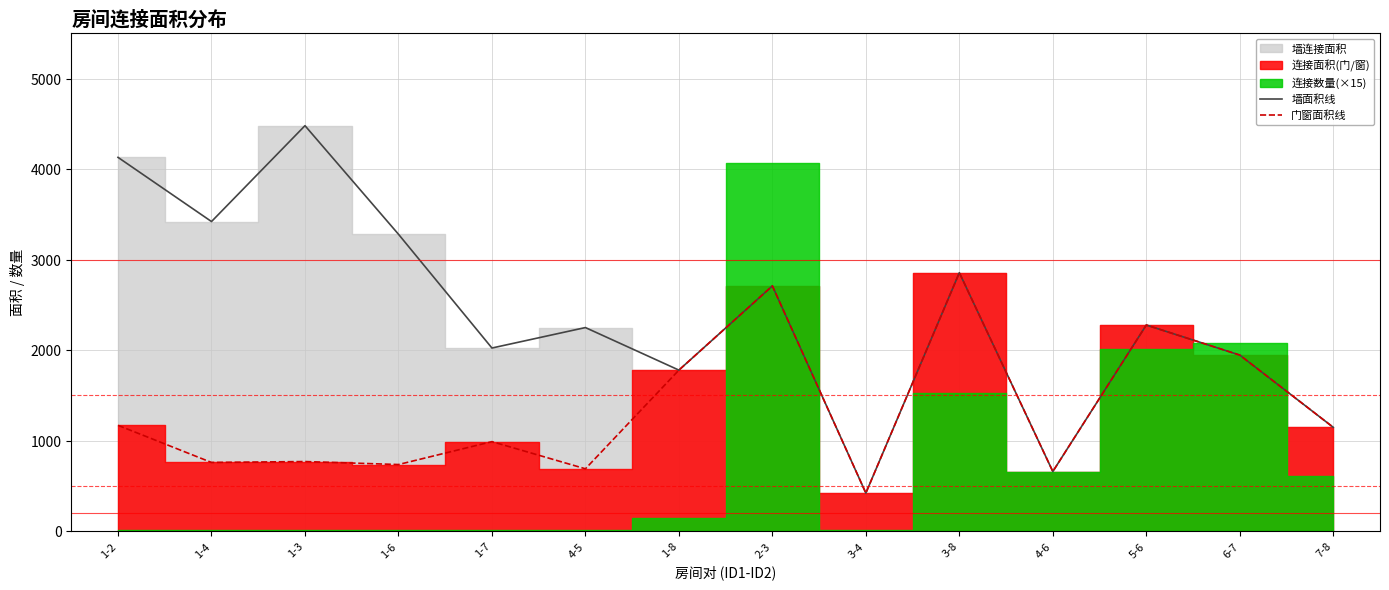

What is the sum of the 门窗面积线 values at 1-6 and 3-8?

3593